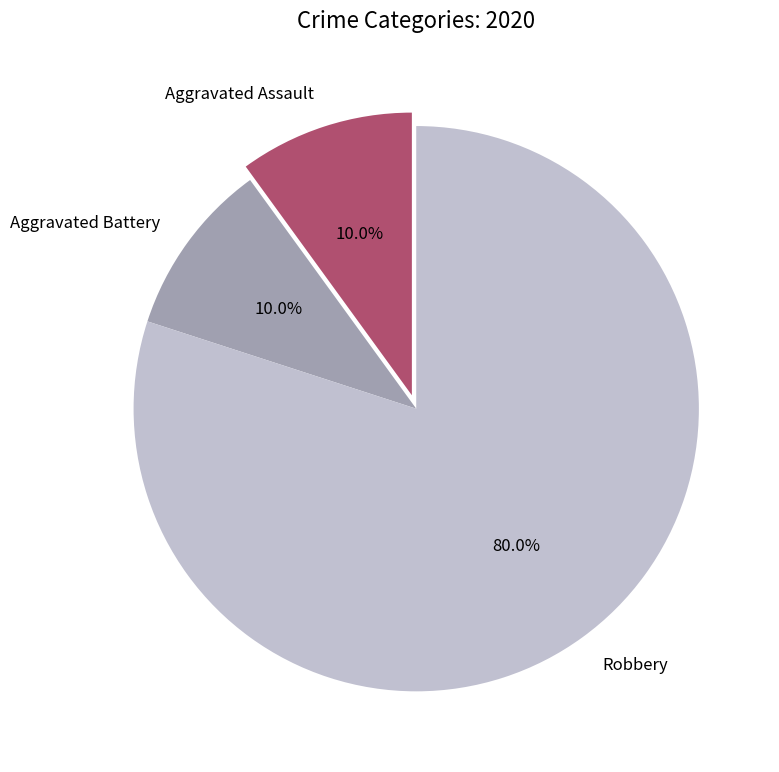

Approximately how many times larger is the value at Aggravated Battery compared to Aggravated Assault?

1.0